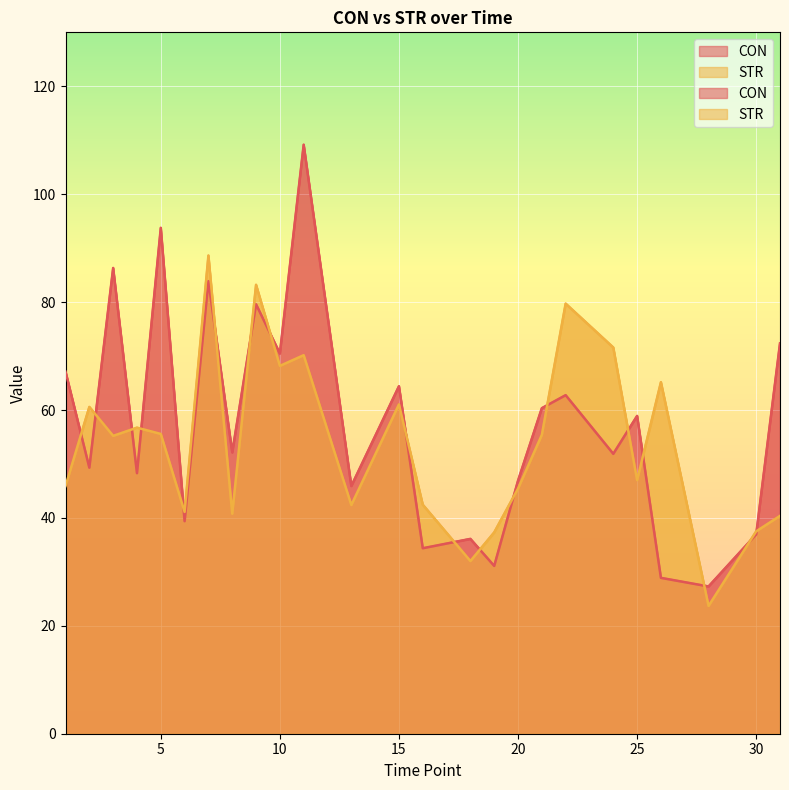

What is the smallest value displayed?

23.7